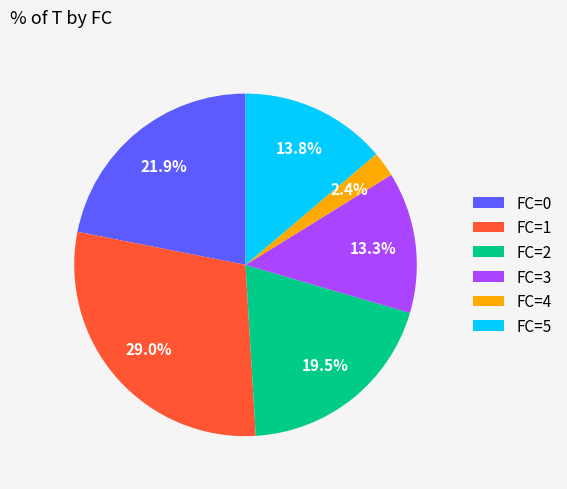

Count the number of slices in the pie.

6